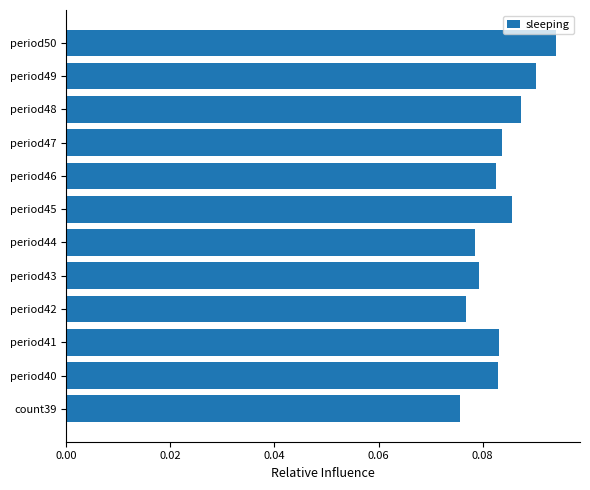

Count the values in the range 0 to 1.

12